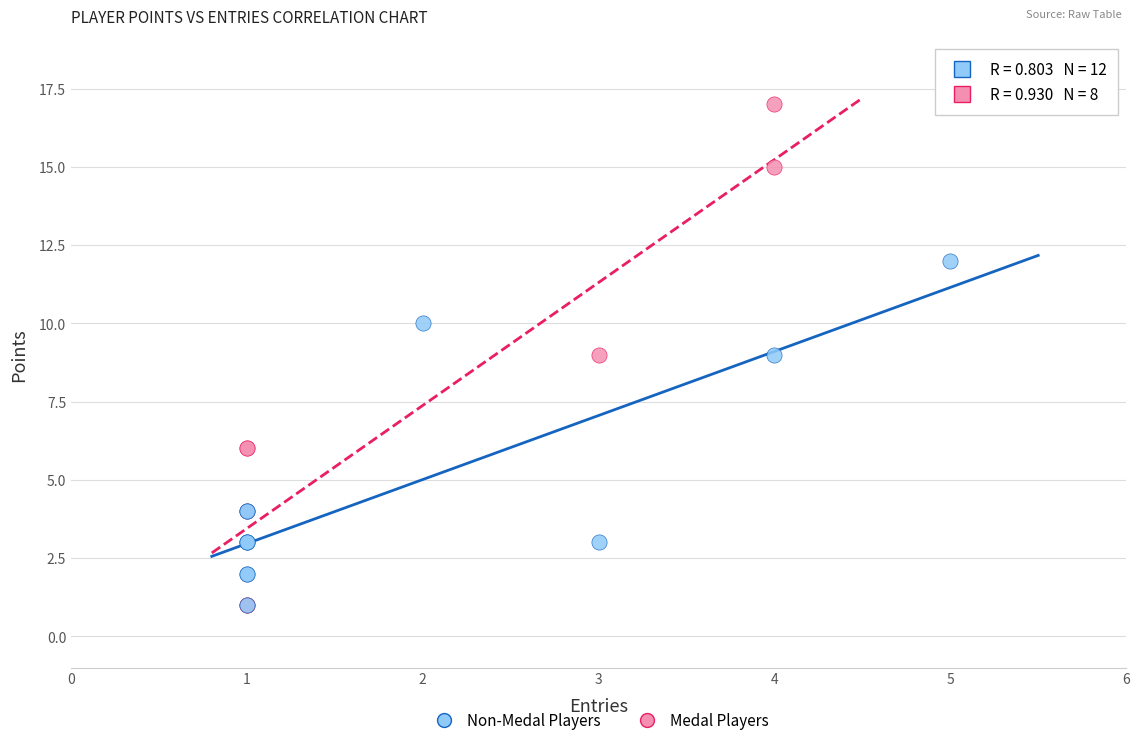

Which series reaches the maximum Y coordinate?

Medal Players